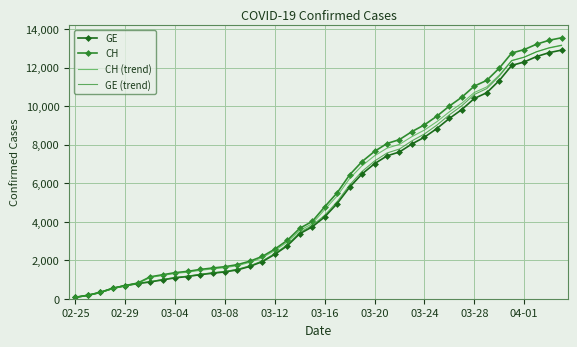

Which series has the widest spread of values?

CH